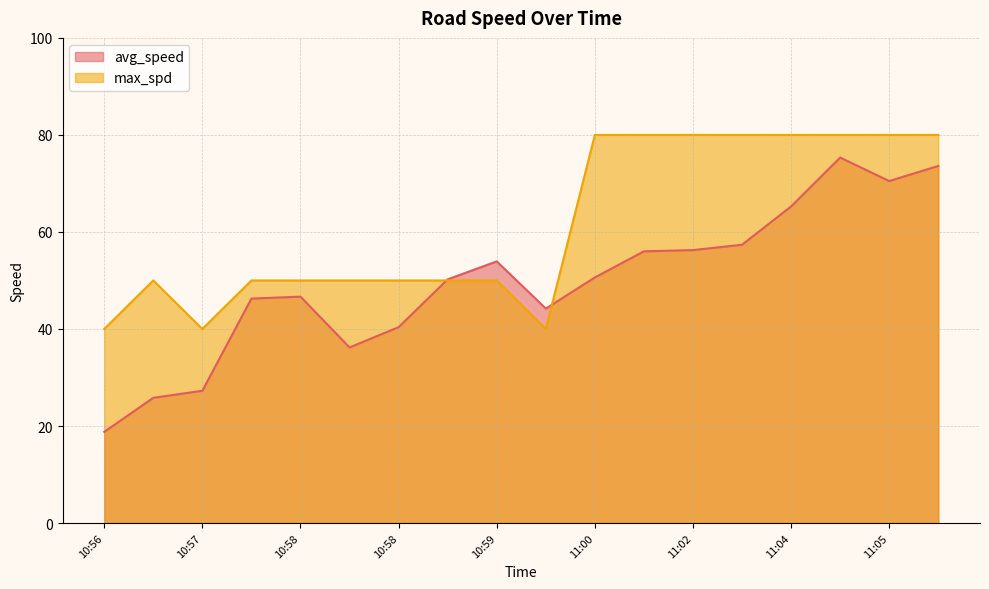

List the series in order of their overall mean, highest first.

max_spd_line, avg_speed_line